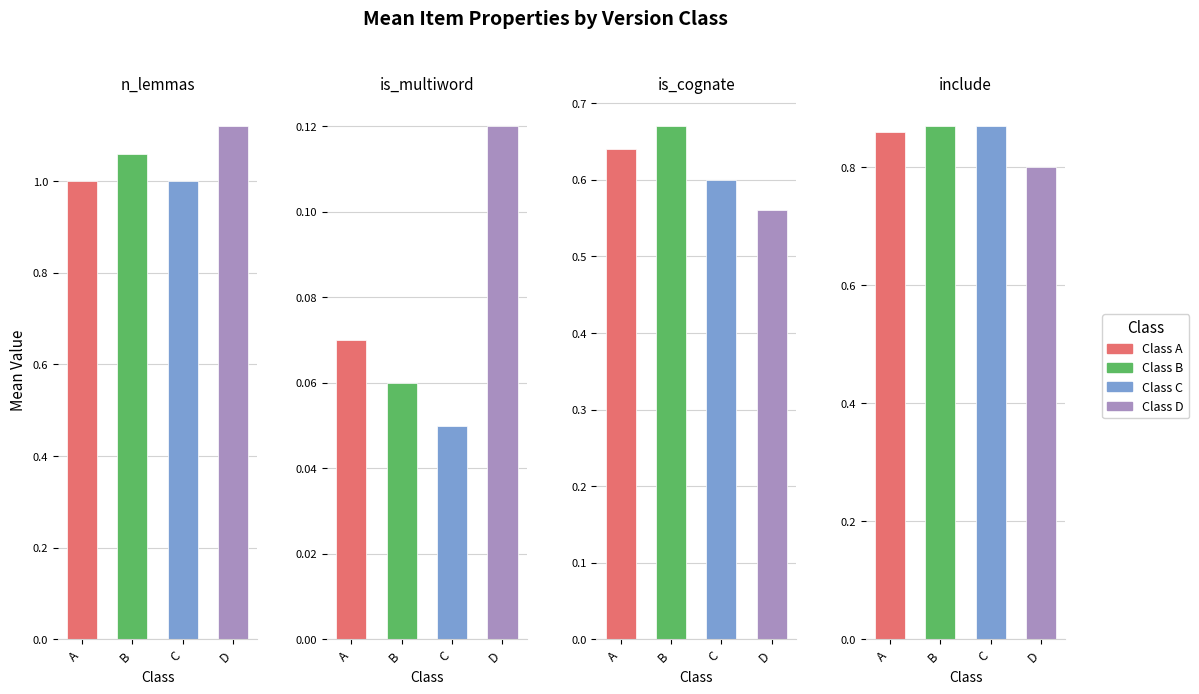

Reading left to right, list all the values displayed in this chart.

n_lemmas: A=1.0	B=1.1	C=1.0	D=1.1
is_multiword: A=0.1	B=0.1	C=0.1	D=0.1
is_cognate: A=0.6	B=0.7	C=0.6	D=0.6
include: A=0.9	B=0.9	C=0.9	D=0.8